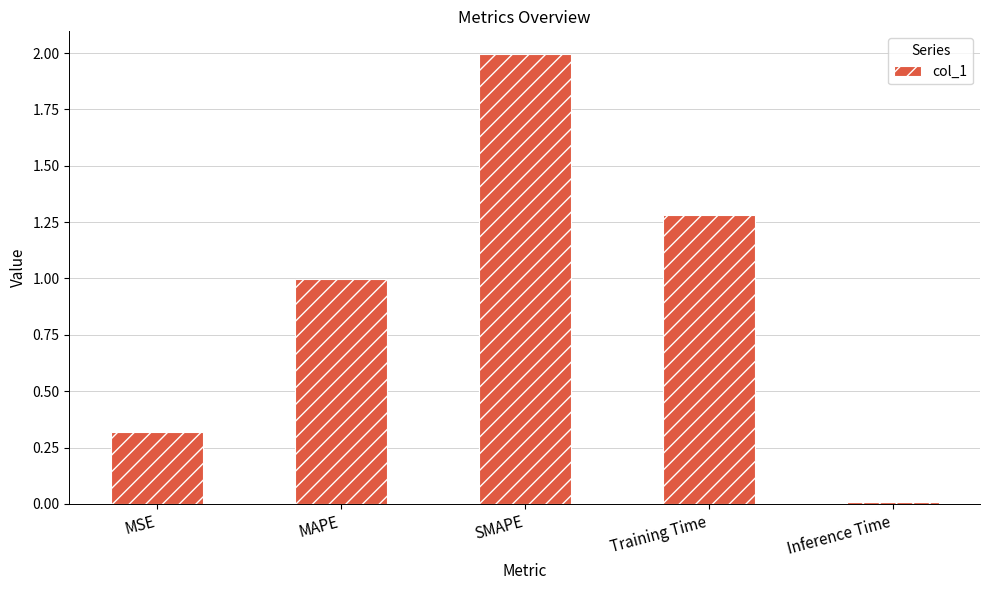

What is the difference between the second highest and minimum values?

1.3